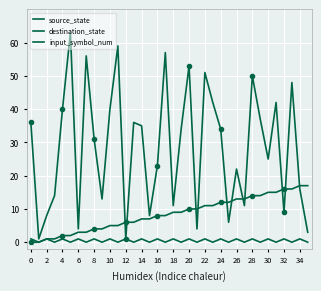

Where is the first local maximum for input_symbol_num?

2